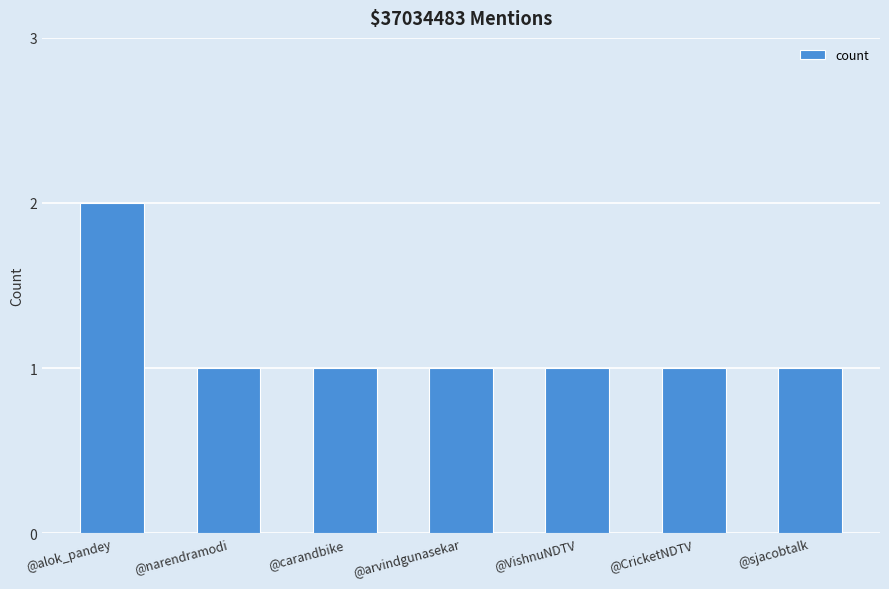

Reading left to right, transcribe all the data shown in this chart.

@alok_pandey=2	@narendramodi=1	@carandbike=1	@arvindgunasekar=1	@VishnuNDTV=1	@CricketNDTV=1	@sjacobtalk=1